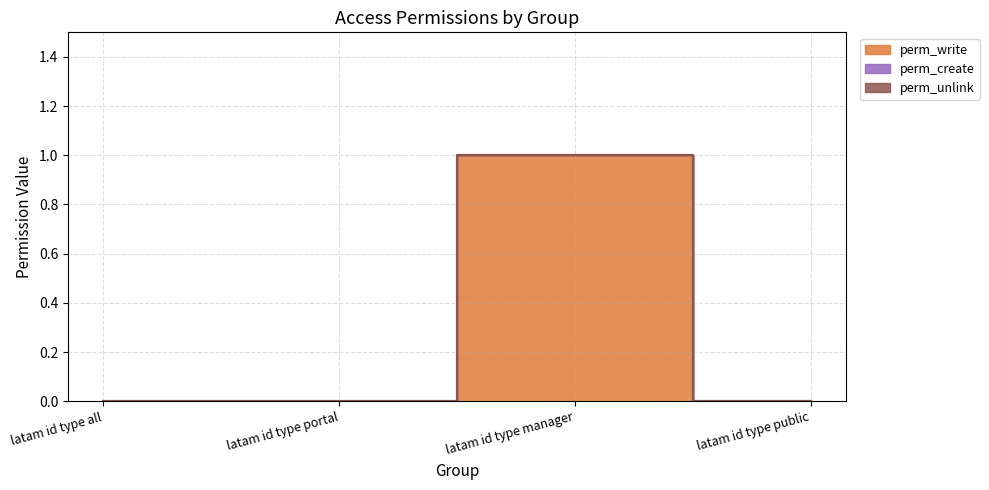

Does the chart display data point markers on the line(s)?

No